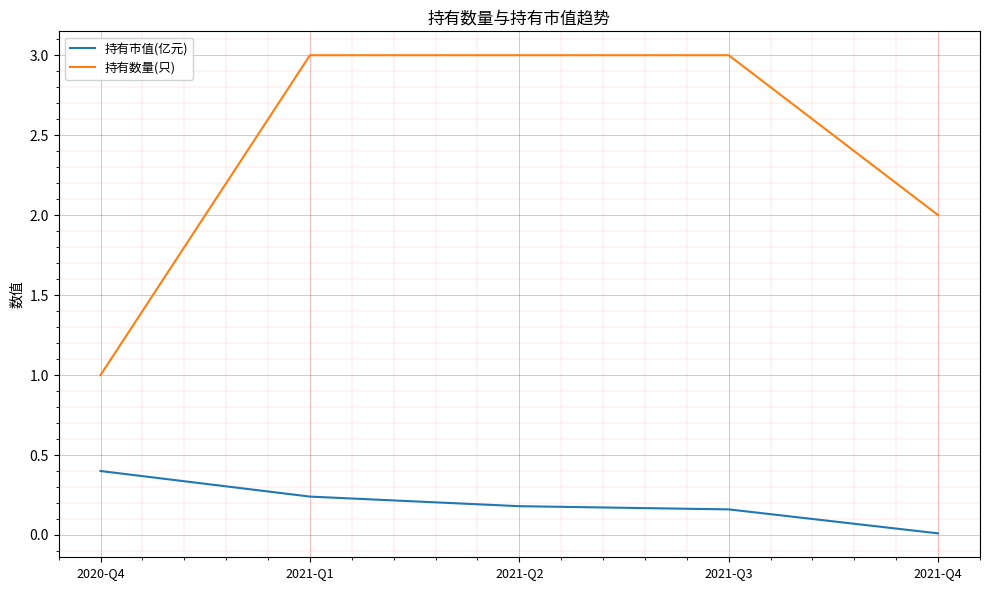

What is the total value across all series at 2021-Q2?

3.2